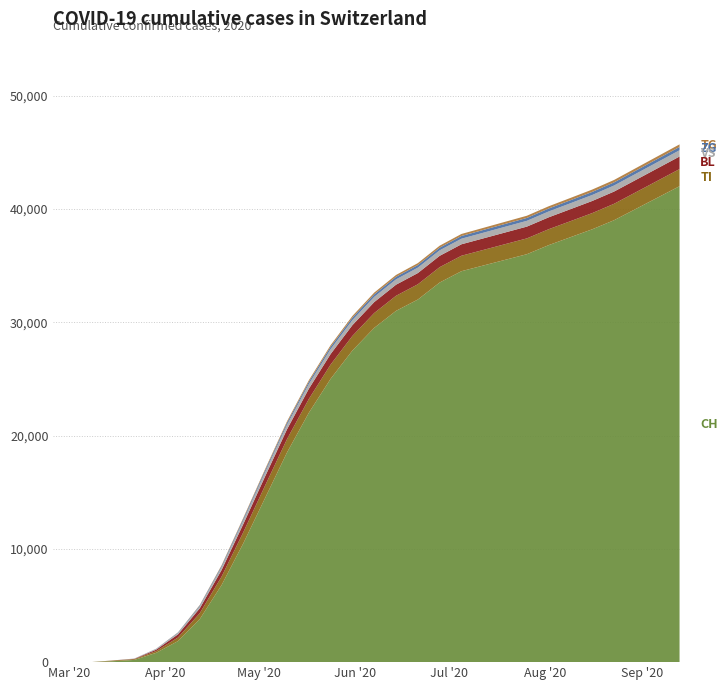

Reading right to left, extract all data points from this chart.

CH: 42000	41000	40000	39000	38200	37500	36800	36000	35500	35000	34500	33500	32000	31000	29500	27500	25000	22000	18500	14500	10500	6800	3800	1857	820	196	79	3	0	0
TI: 1510	1490	1470	1450	1430	1415	1405	1395	1385	1375	1365	1355	1345	1330	1310	1290	1260	1220	1180	1100	980	750	520	314	155	70	61	0	0	0
BL: 1110	1100	1090	1080	1070	1060	1050	1040	1030	1020	1010	1000	990	978	965	950	930	900	865	810	720	580	430	277	123	25	5	0	0	0
VS: 552	546	540	534	528	522	516	510	504	498	492	485	478	470	460	448	435	420	400	370	320	250	180	112	54	19	6	0	0	0
ZG: 291	286	281	276	271	266	261	256	251	246	241	236	231	226	220	213	205	196	184	168	145	110	75	44	21	5	0	0	0	0
TG: 228	223	218	213	208	203	198	193	188	183	178	173	168	163	157	150	142	132	120	105	85	60	38	21	10	2	0	0	0	0